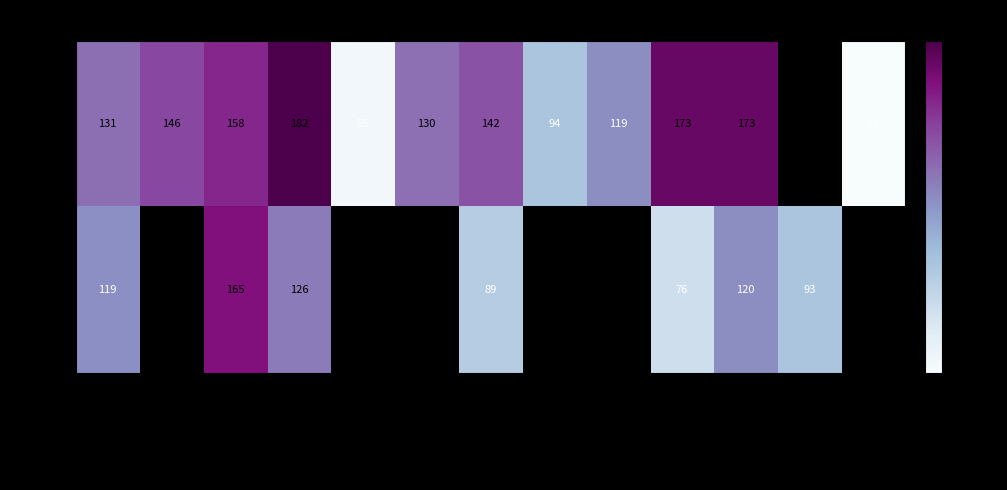

Is the value of Regular at Snack Foods greater than the value of Low Fat at Canned?

No